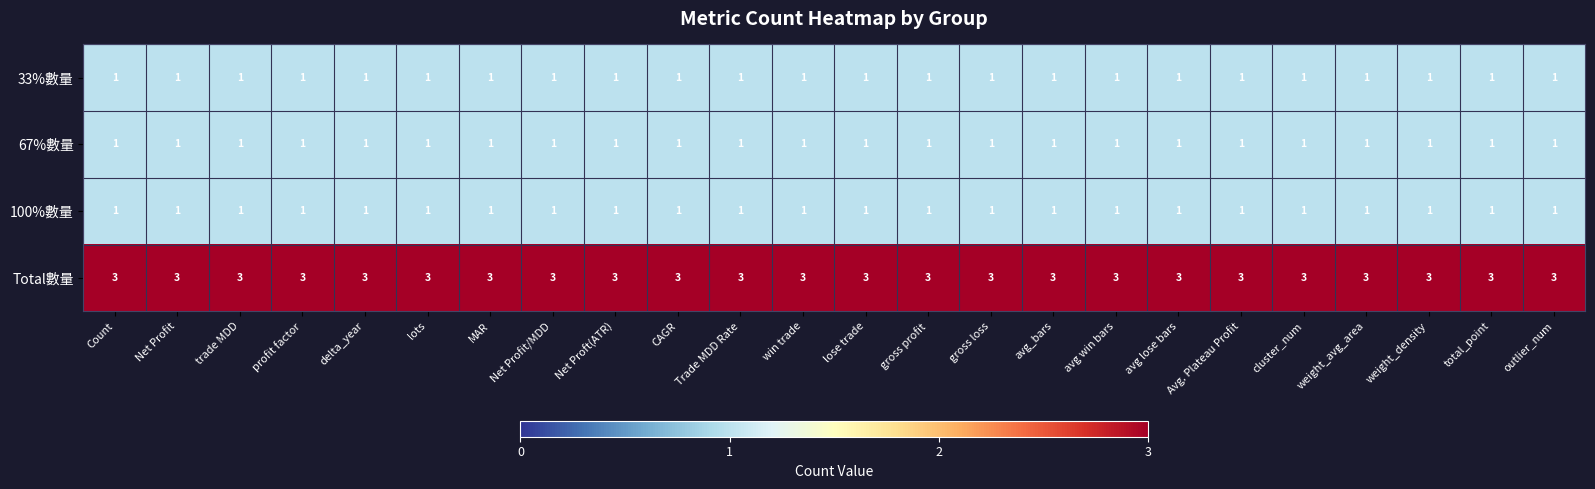

What is the sum of all Total數量 values?

72